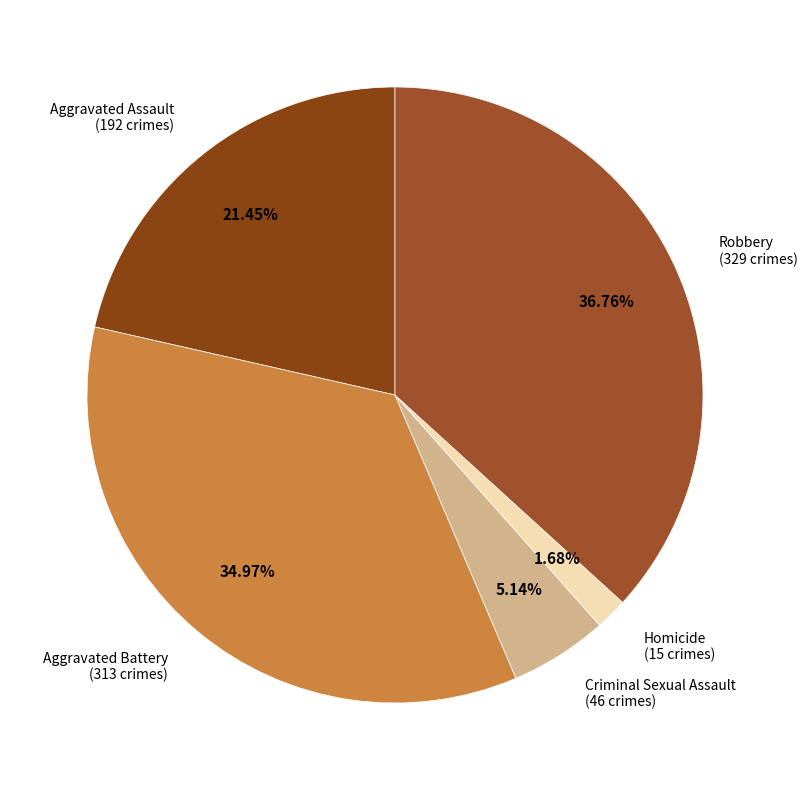

Is there any slice that represents more than half of the pie?

No